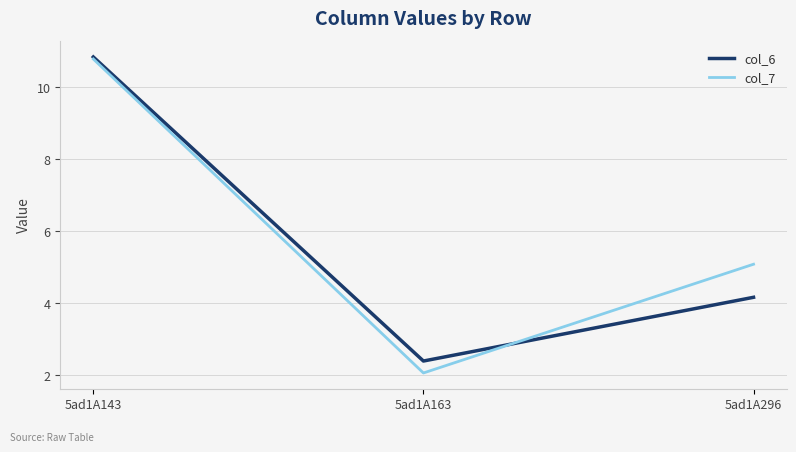

Which series has the largest range (max minus min)?

col_7